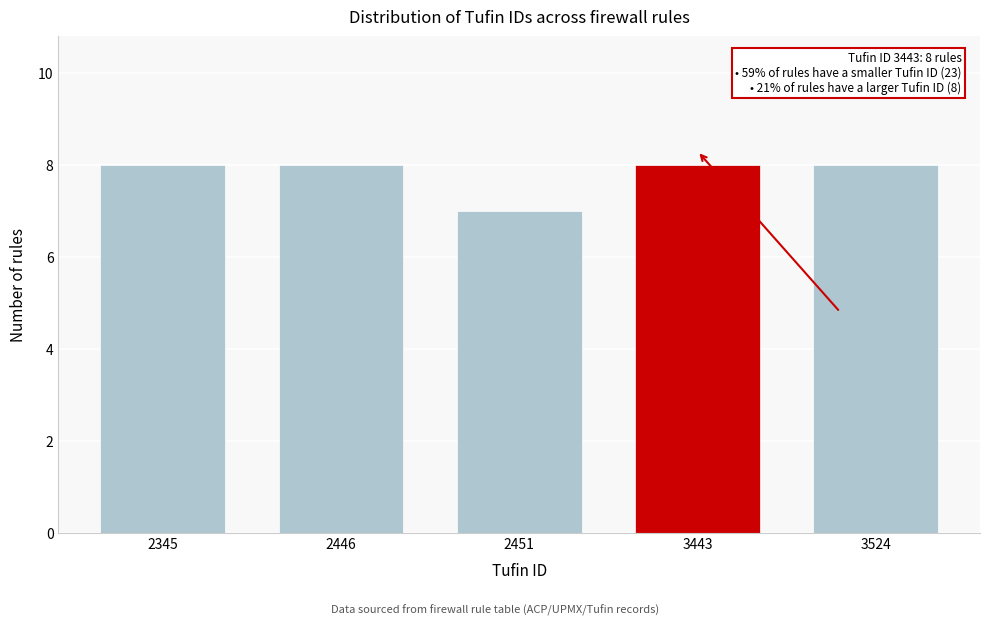

Reading left to right, extract all data points from this chart.

2345=8	2446=8	2451=7	3443=8	3524=8